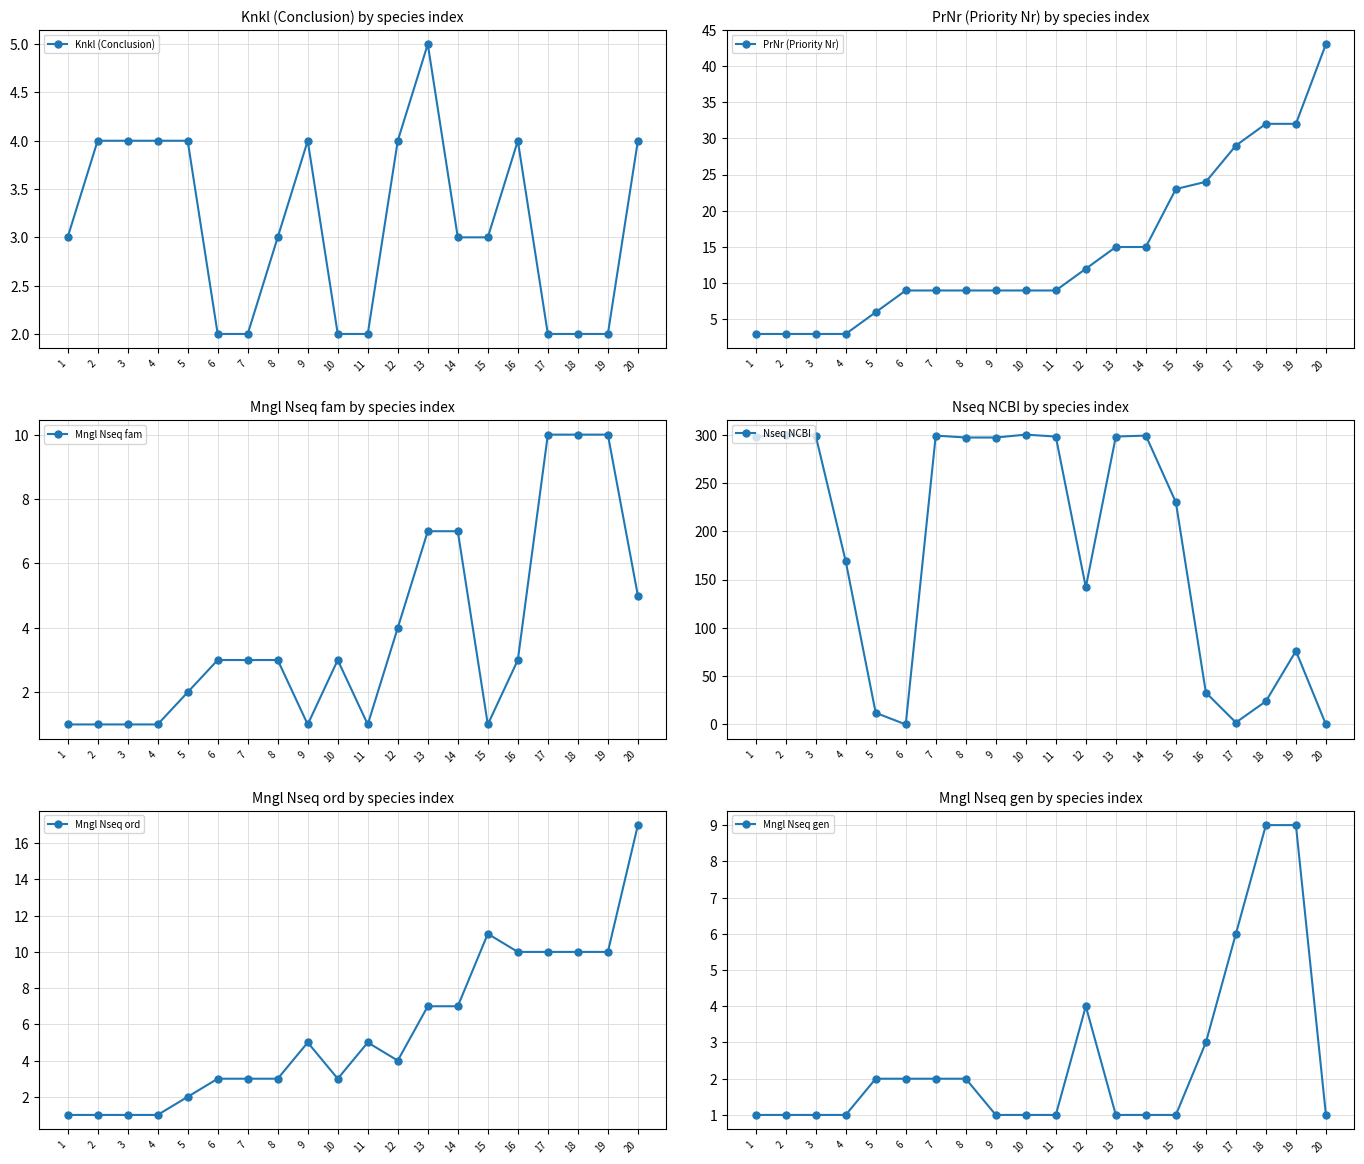

Reading left to right, transcribe all the data shown in this chart.

Knkl (Conclusion): 1=3	2=4	3=4	4=4	5=4	6=2	7=2	8=3	9=4	10=2	11=2	12=4	13=5	14=3	15=3	16=4	17=2	18=2	19=2	20=4
PrNr (Priority Nr): 1=3	2=3	3=3	4=3	5=6	6=9	7=9	8=9	9=9	10=9	11=9	12=12	13=15	14=15	15=23	16=24	17=29	18=32	19=32	20=43
Mngl Nseq fam: 1=1	2=1	3=1	4=1	5=2	6=3	7=3	8=3	9=1	10=3	11=1	12=4	13=7	14=7	15=1	16=3	17=10	18=10	19=10	20=5
Nseq NCBI: 1=298	2=300	3=299	4=169	5=12	6=0	7=299	8=297	9=297	10=300	11=298	12=142	13=298	14=299	15=230	16=33	17=2	18=24	19=76	20=0
Mngl Nseq ord: 1=1	2=1	3=1	4=1	5=2	6=3	7=3	8=3	9=5	10=3	11=5	12=4	13=7	14=7	15=11	16=10	17=10	18=10	19=10	20=17
Mngl Nseq gen: 1=1	2=1	3=1	4=1	5=2	6=2	7=2	8=2	9=1	10=1	11=1	12=4	13=1	14=1	15=1	16=3	17=6	18=9	19=9	20=1